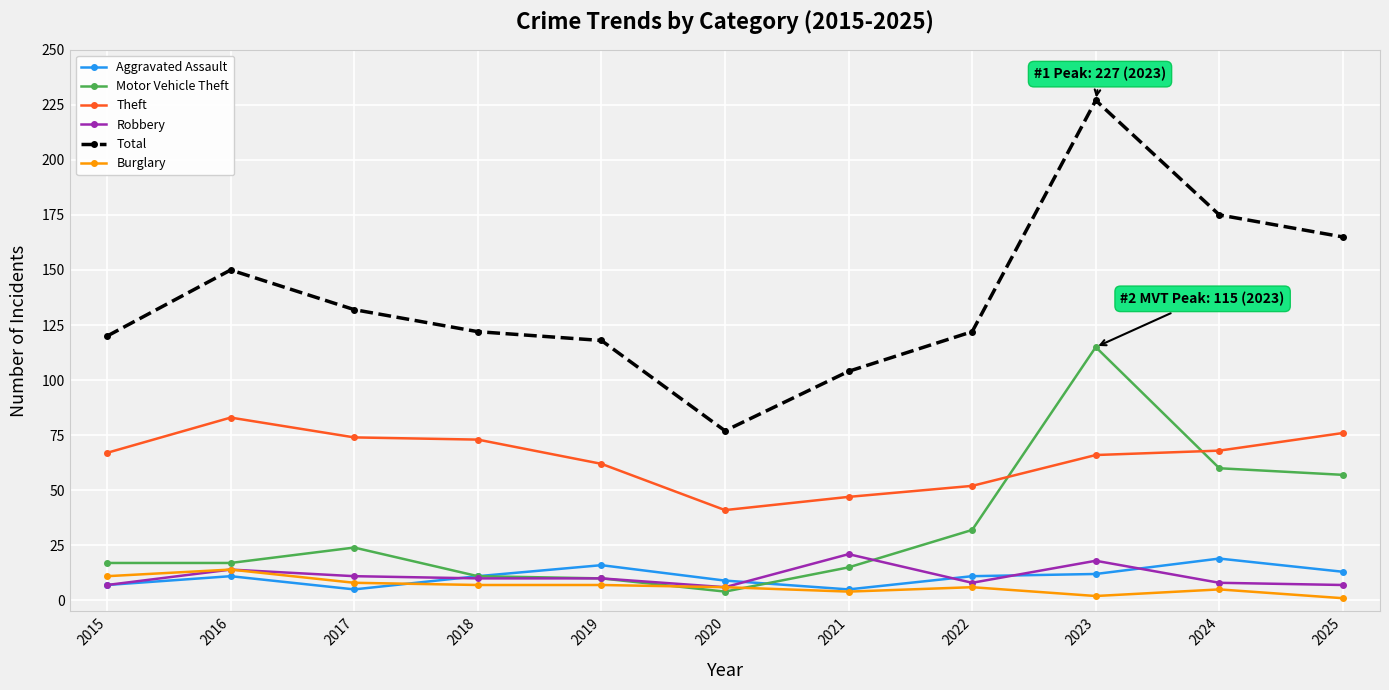

Which series has the widest spread of values?

Total